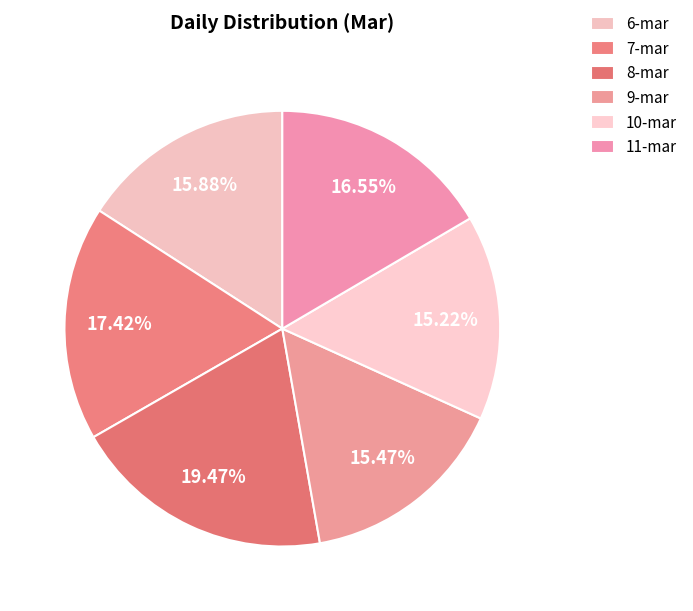

Count the number of slices in the pie.

6